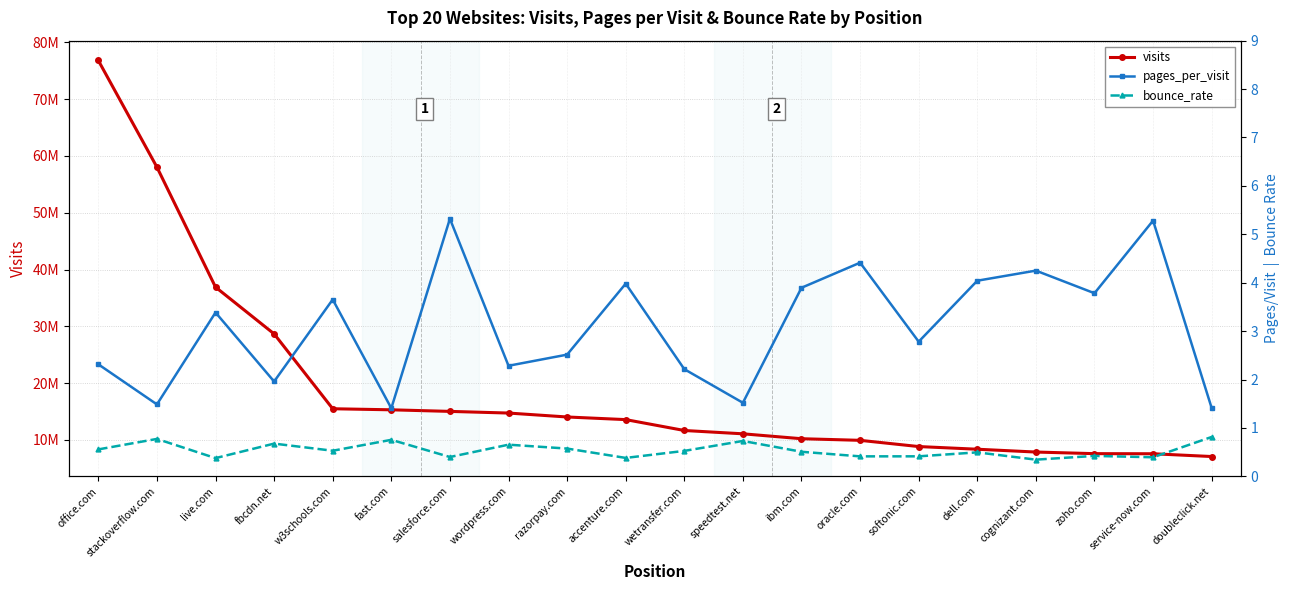

True or false: visits and pages_per_visit cross at least once.

False